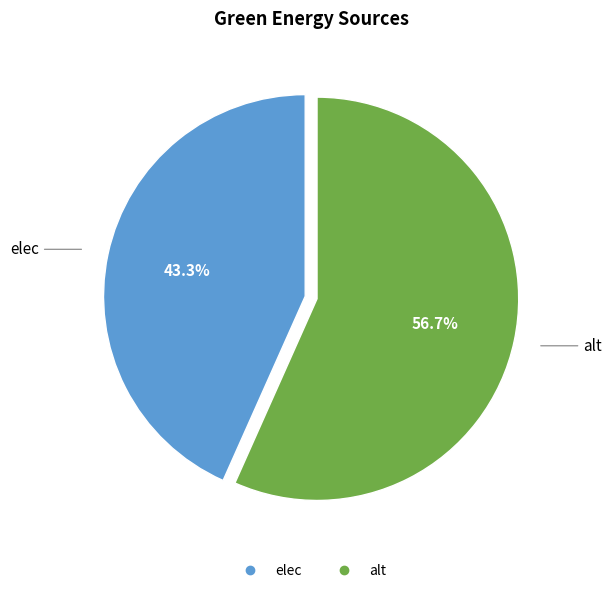

Is it true that elec is 43% of the pie?

True